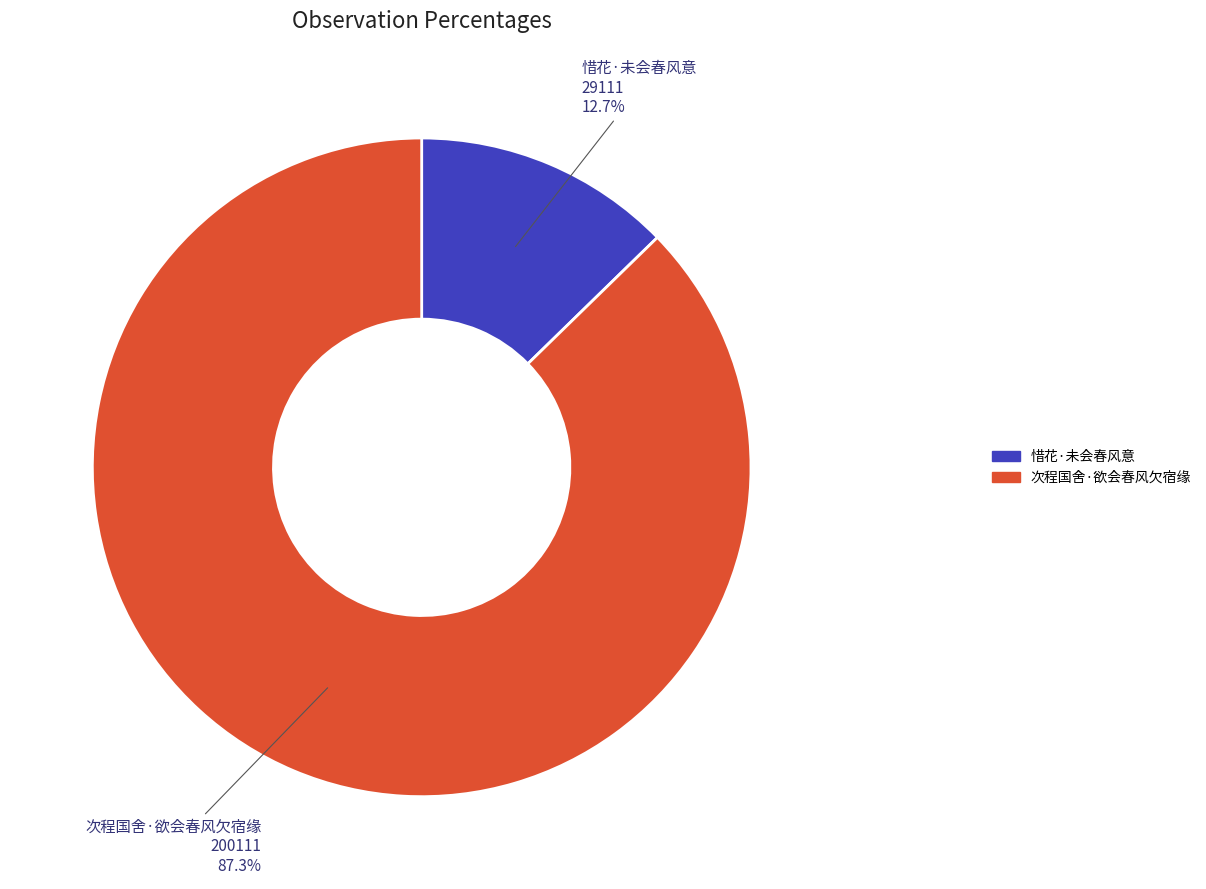

To the nearest percent, what is the difference between the 惜花·未会春风意 and 次程国舍·欲会春风欠宿缘 slice percentages?

75%